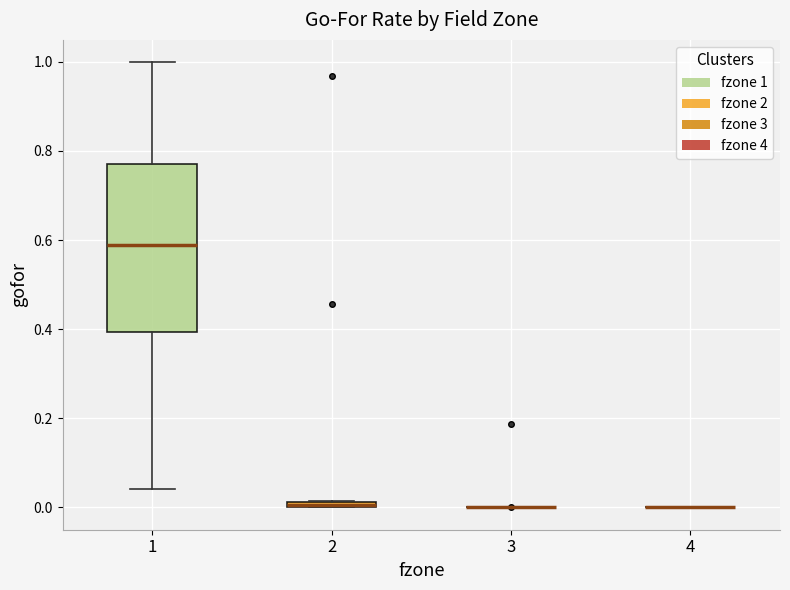

Comparing the boxes themselves (not the whiskers), which one is the tallest?

1